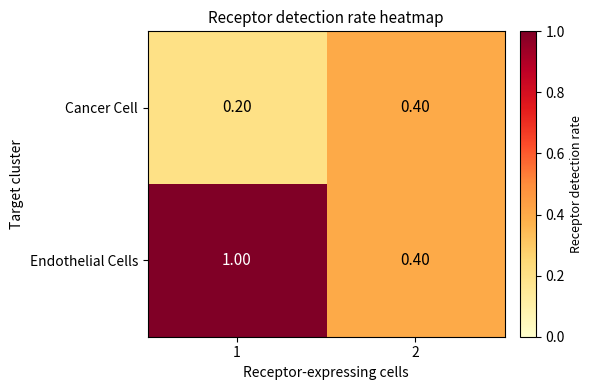

Rank the series by their average value, from highest to lowest.

Endothelial Cells, Cancer Cell